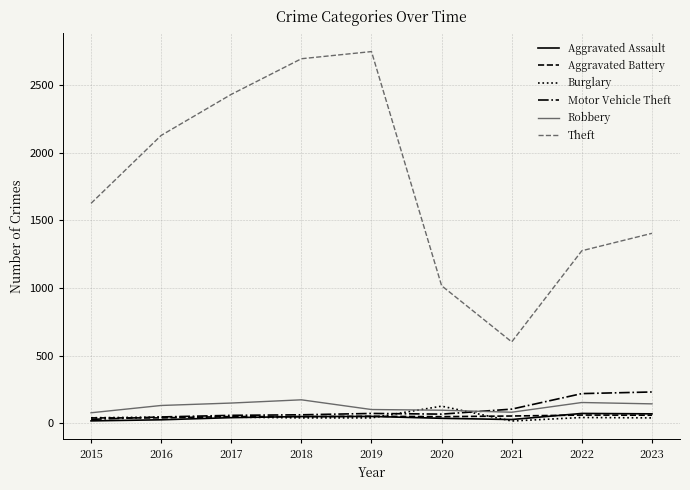

How many times do Robbery and Burglary cross each other?

2